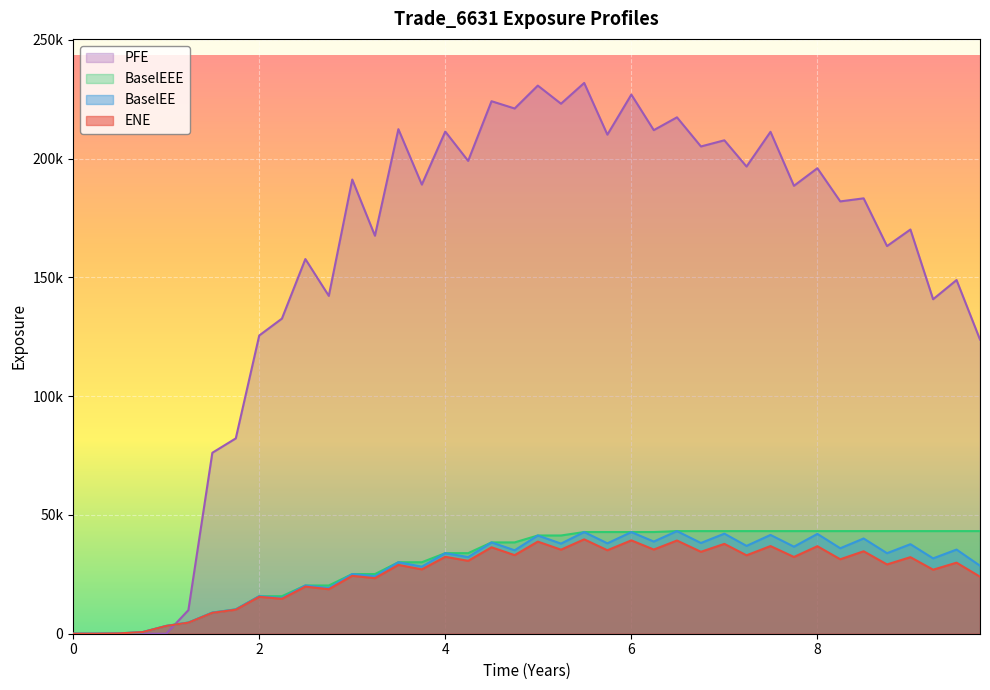

Which series has the largest total across all categories?

PFE